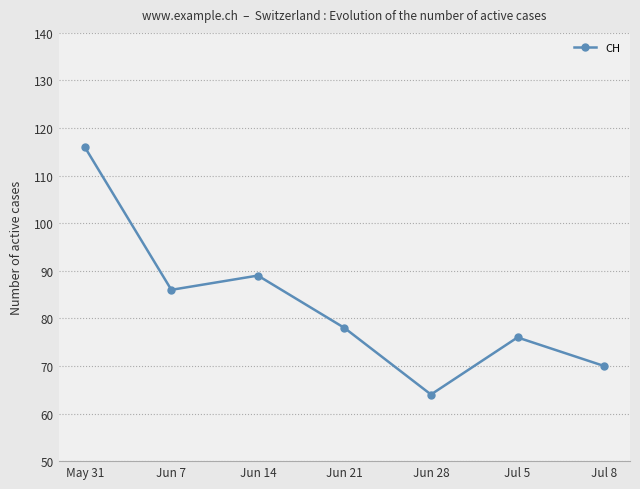

Reading left to right, list all the values displayed in this chart.

116	86	89	78	64	76	70